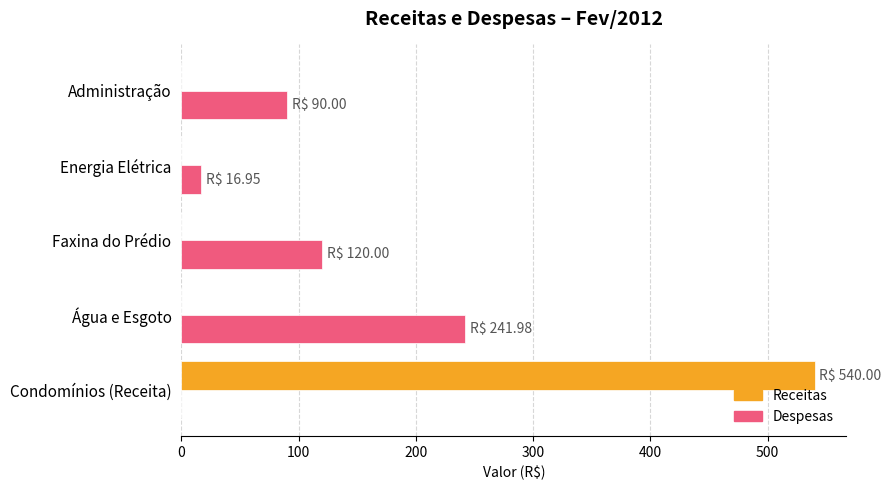

How many categories are shown in the chart?

5